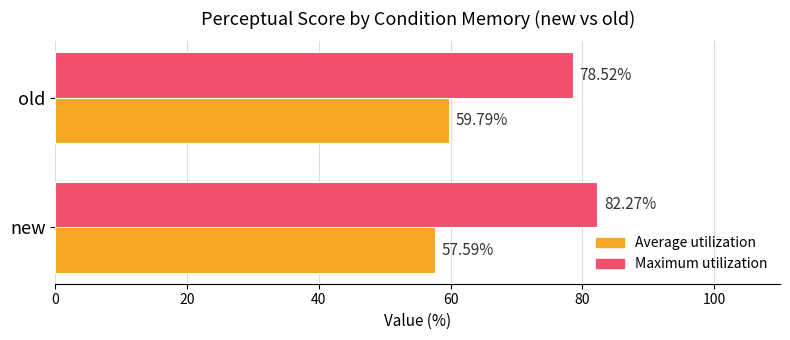

At how many categories does at least one series exceed 67?

2